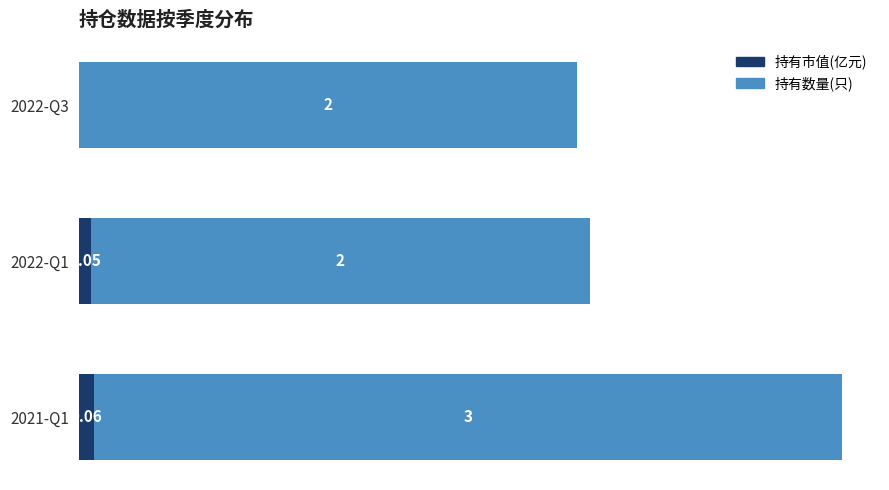

At which category is the sum across all series the highest?

2021-Q1